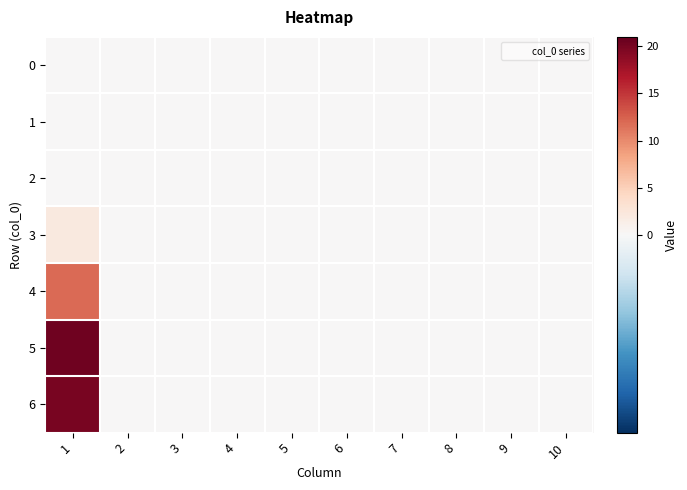

Which series has the largest range (max minus min)?

5